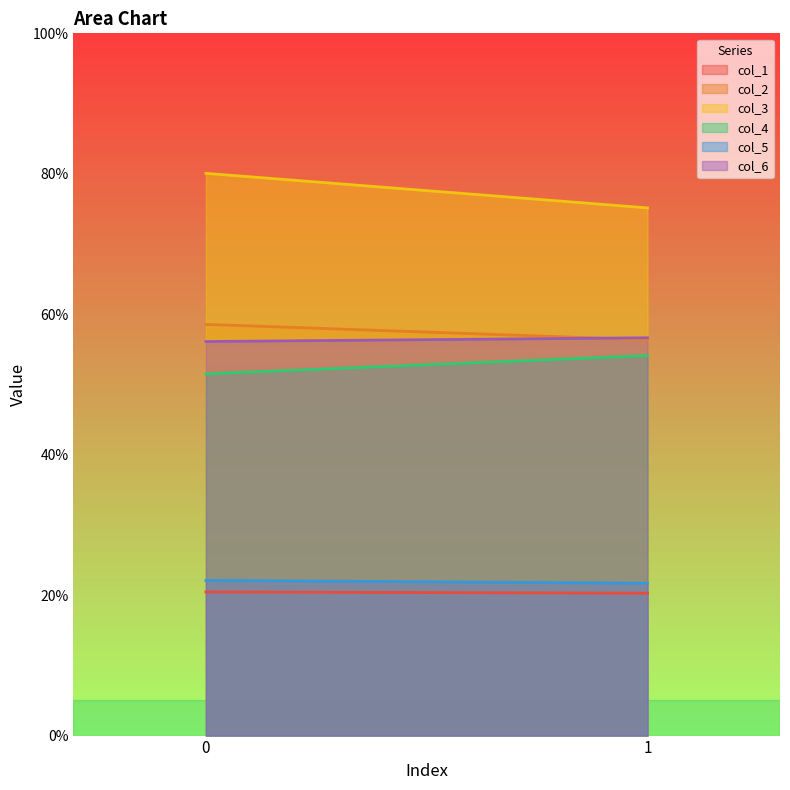

Does the chart have visible grid lines?

No